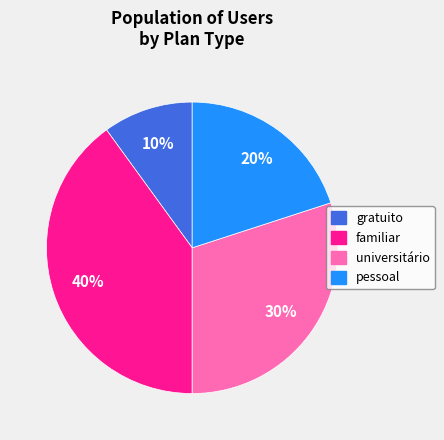

Count the number of slices in the pie.

4